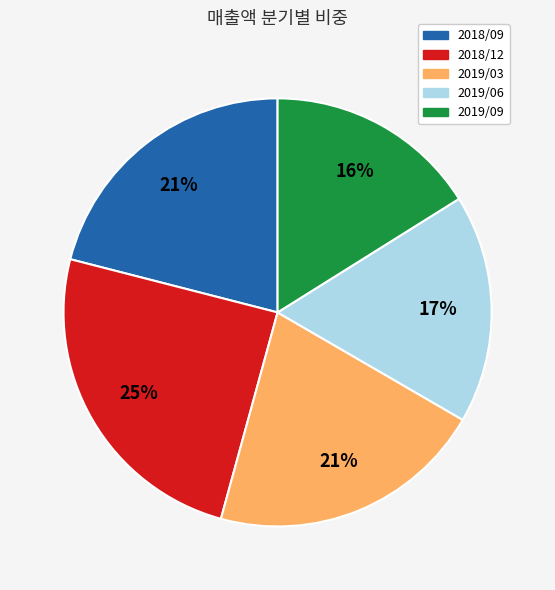

Which has a higher value, 2019/03 or 2019/09?

2019/03